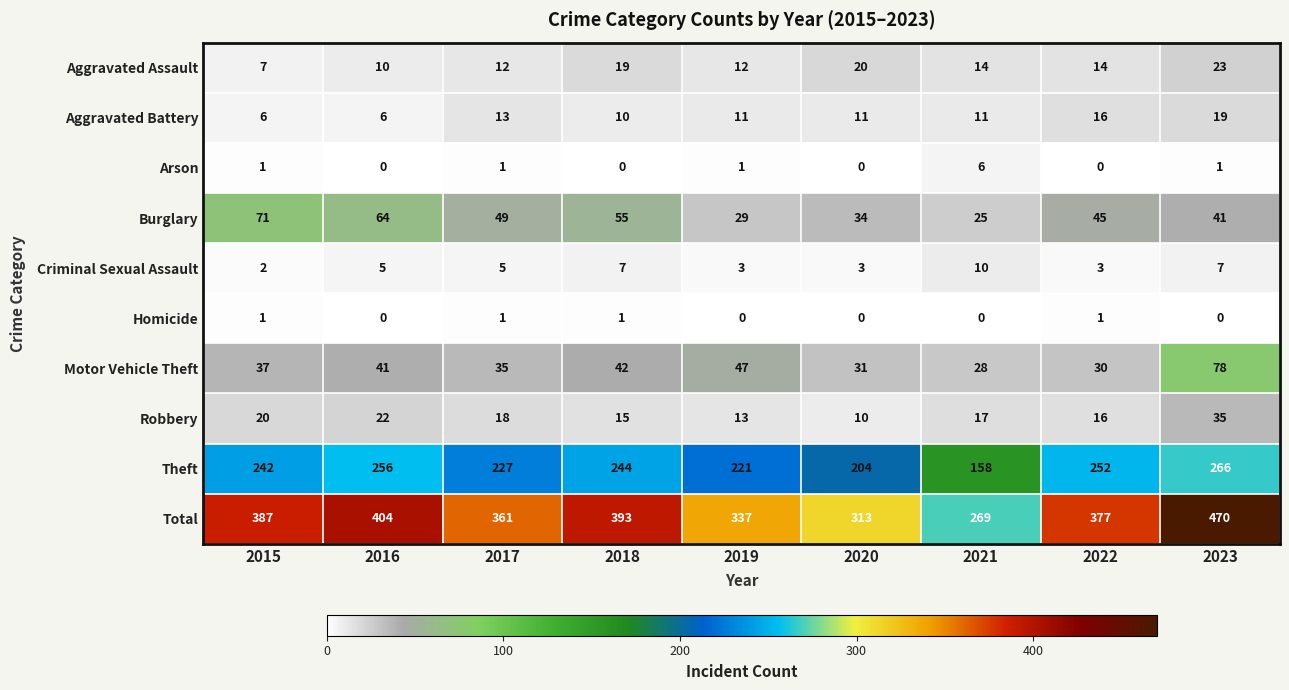

True or false: Arson has a value of 1 at 2017.

True